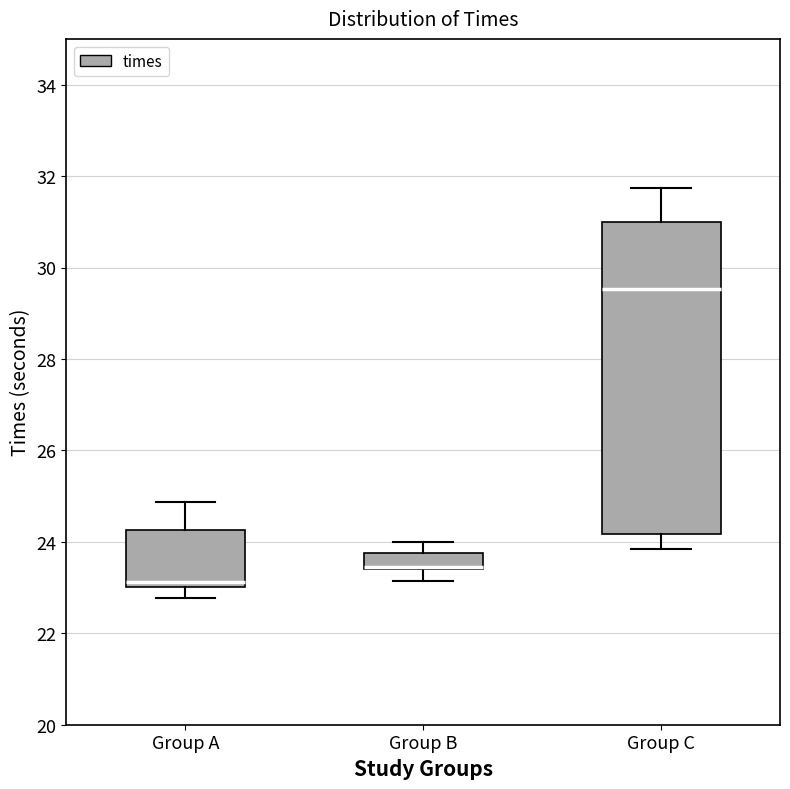

Where does the lower whisker of the box for Group B end on the y-axis? The values are not printed on the chart, so give them approximately, as read against the axis.

23.2